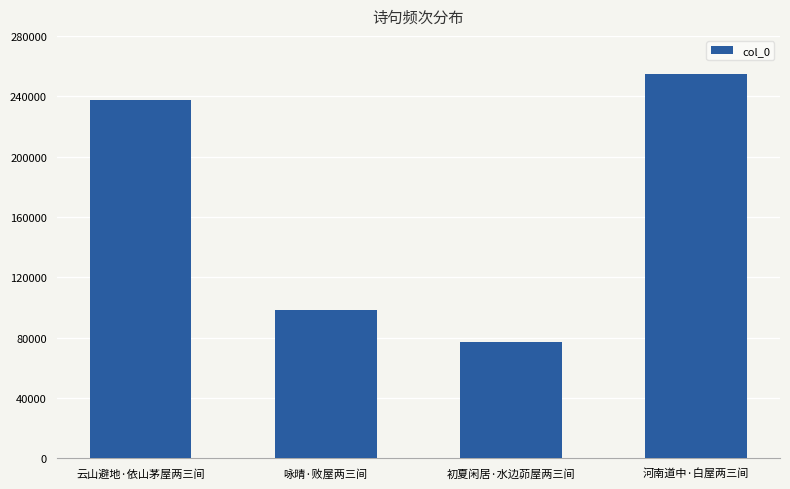

At which label is the value closest to 165818?

咏晴·败屋两三间